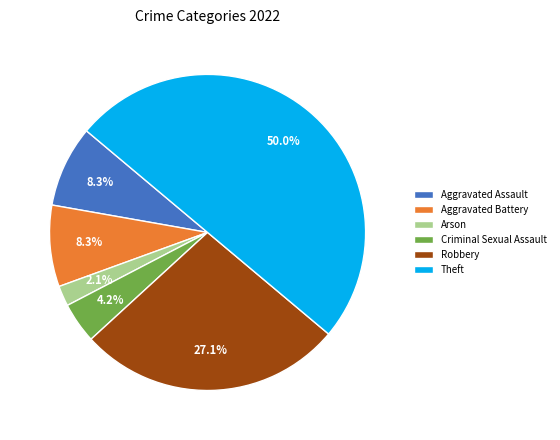

Do Robbery and Aggravated Assault together represent more than half of the pie?

No